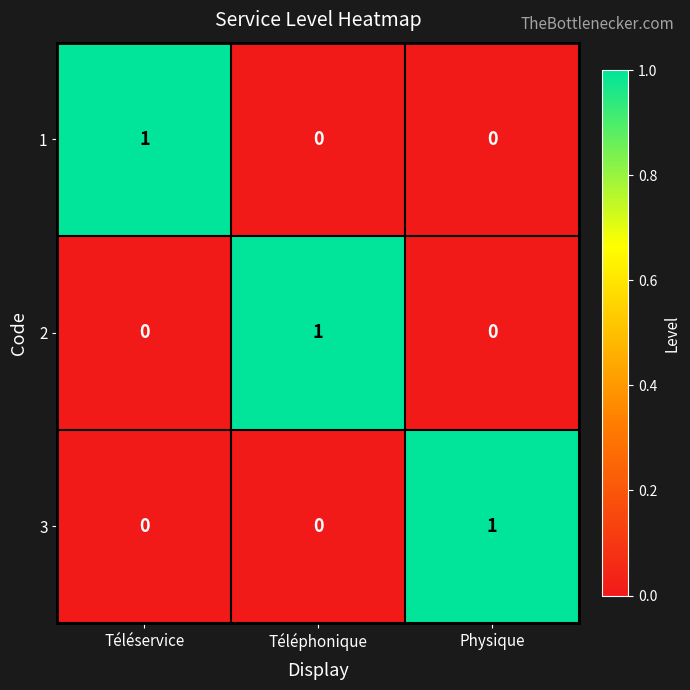

What is the total value across all series at Physique?

1